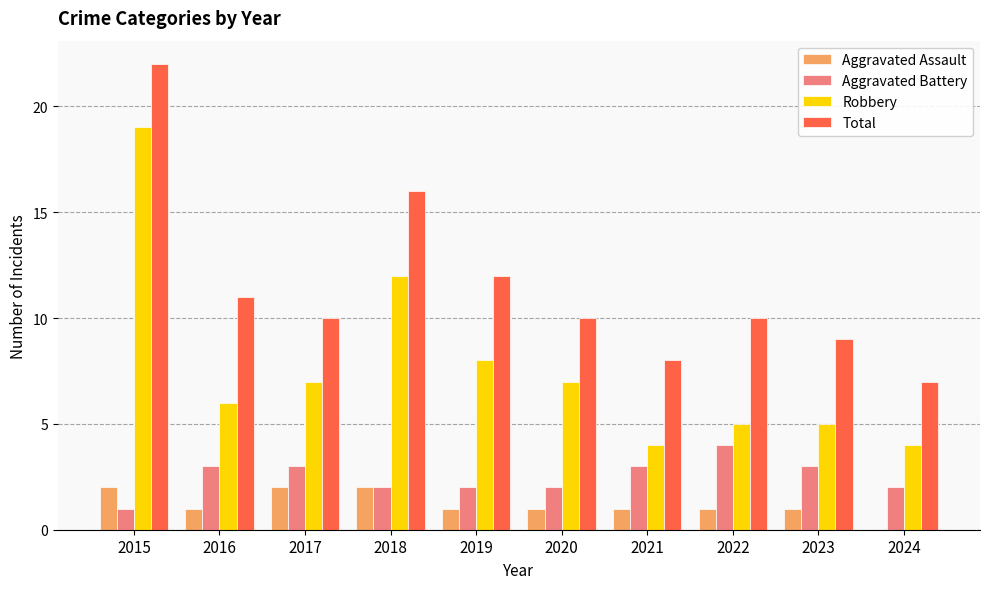

What is the value of the Aggravated Battery bar at the 3rd from the left?

3